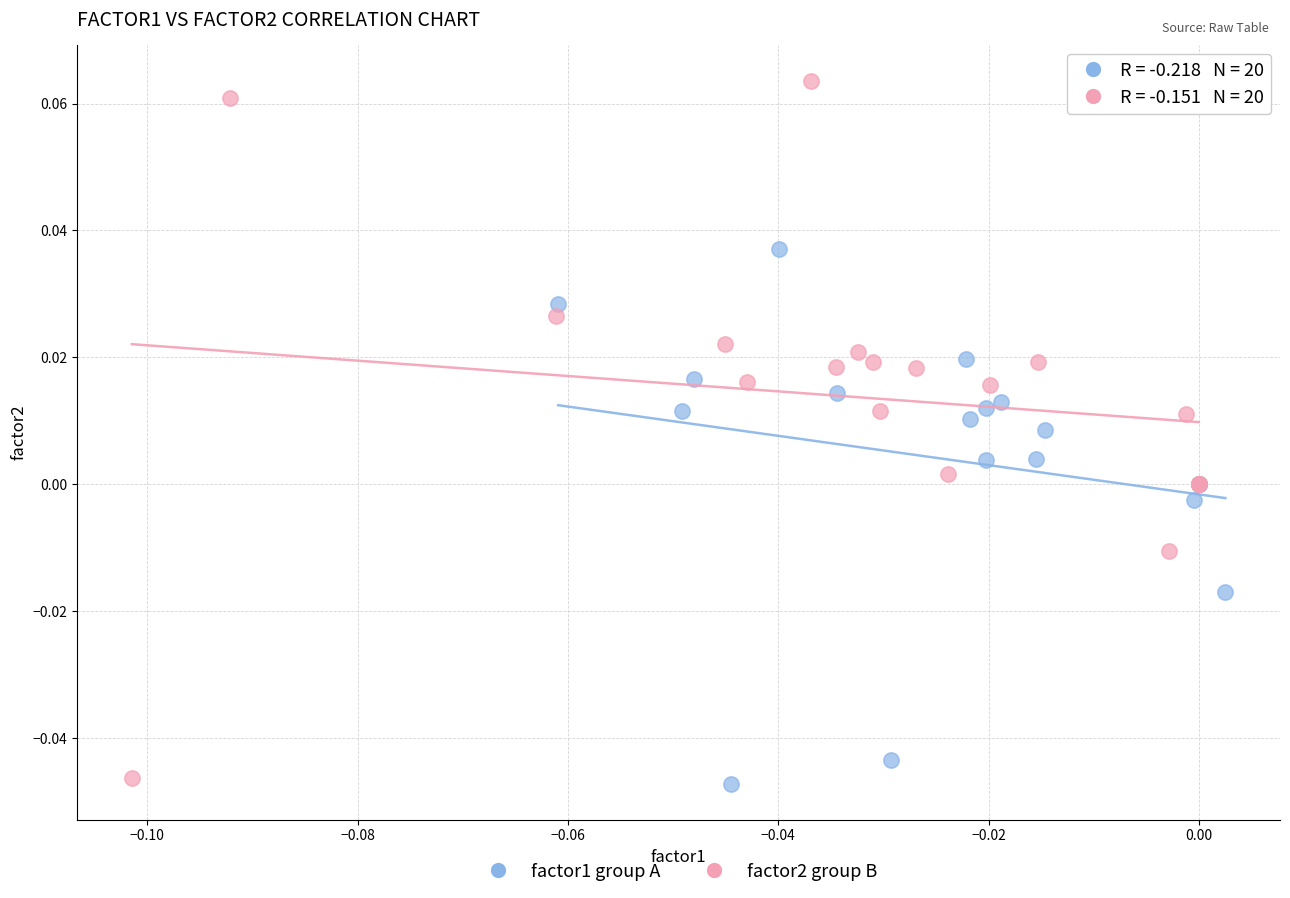

Which series has the largest Y range (max minus min)?

factor2 group B